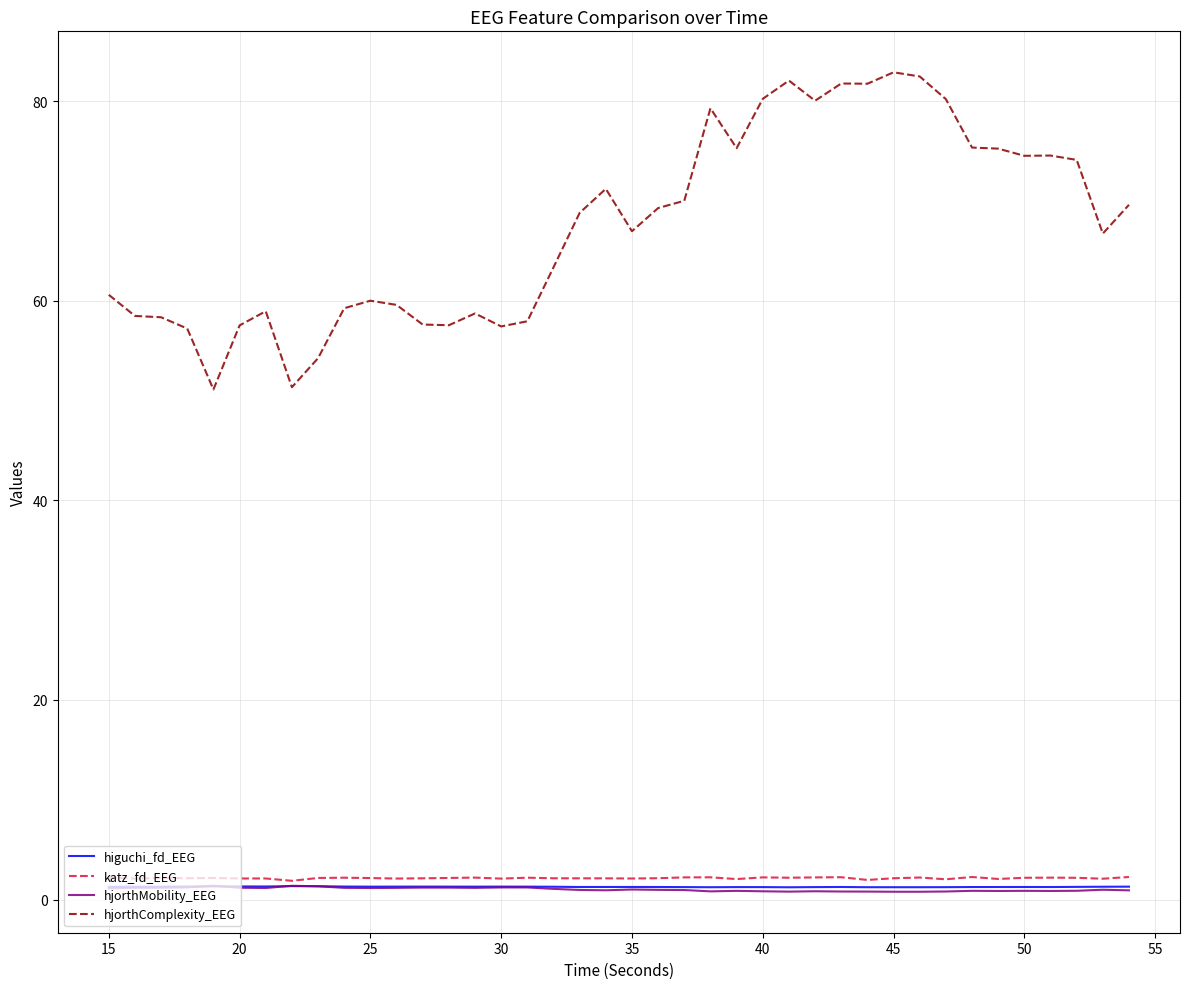

After their last crossing, which series has the higher values: hjorthMobility_EEG or higuchi_fd_EEG?

higuchi_fd_EEG